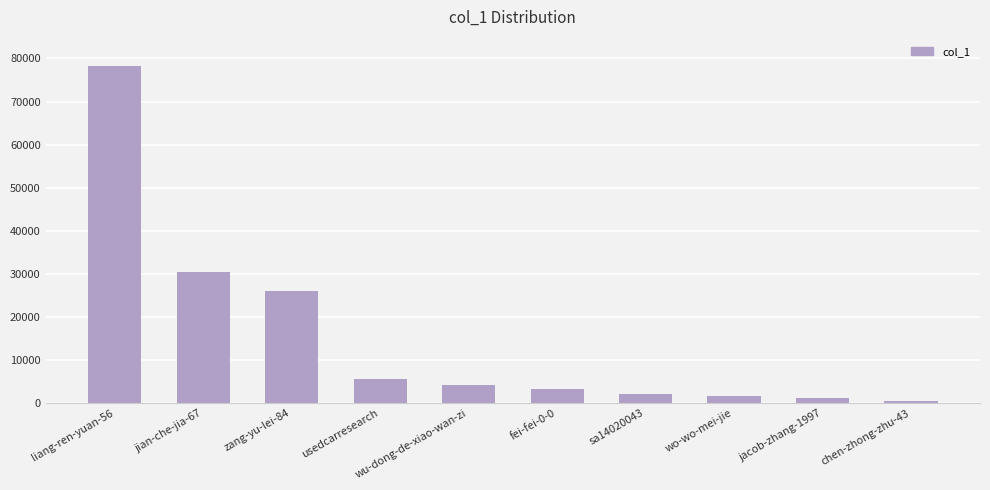

Reading left to right, extract all data points from this chart.

liang-ren-yuan-56=78148	jian-che-jia-67=30352	zang-yu-lei-84=25967	usedcarresearch=5554	wu-dong-de-xiao-wan-zi=4292	fei-fei-0-0=3193	sa14020043=2206	wo-wo-mei-jie=1628	jacob-zhang-1997=1276	chen-zhong-zhu-43=545